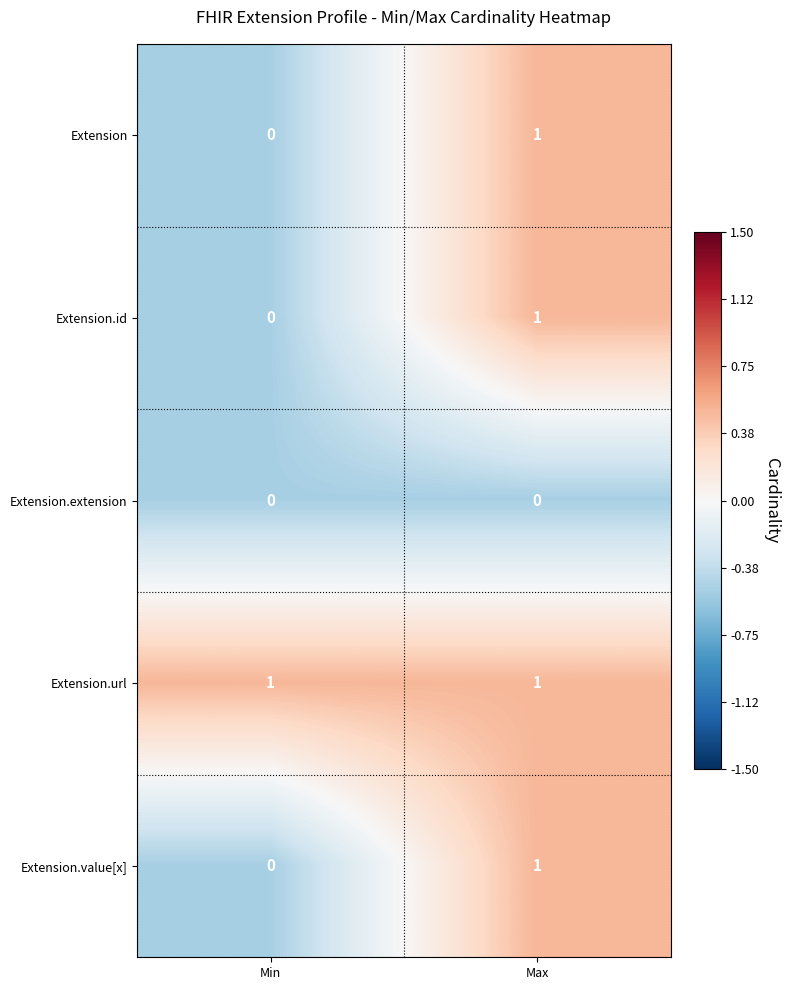

What is the spread (max minus min) of values at Max?

1